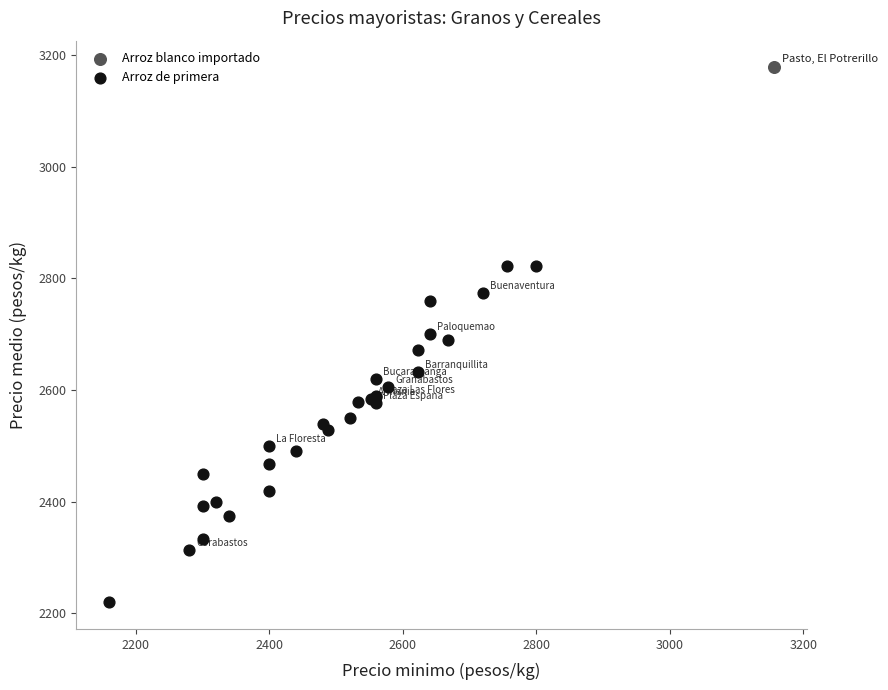

What are all the series names shown in the legend?

Arroz blanco importado, Arroz de primera